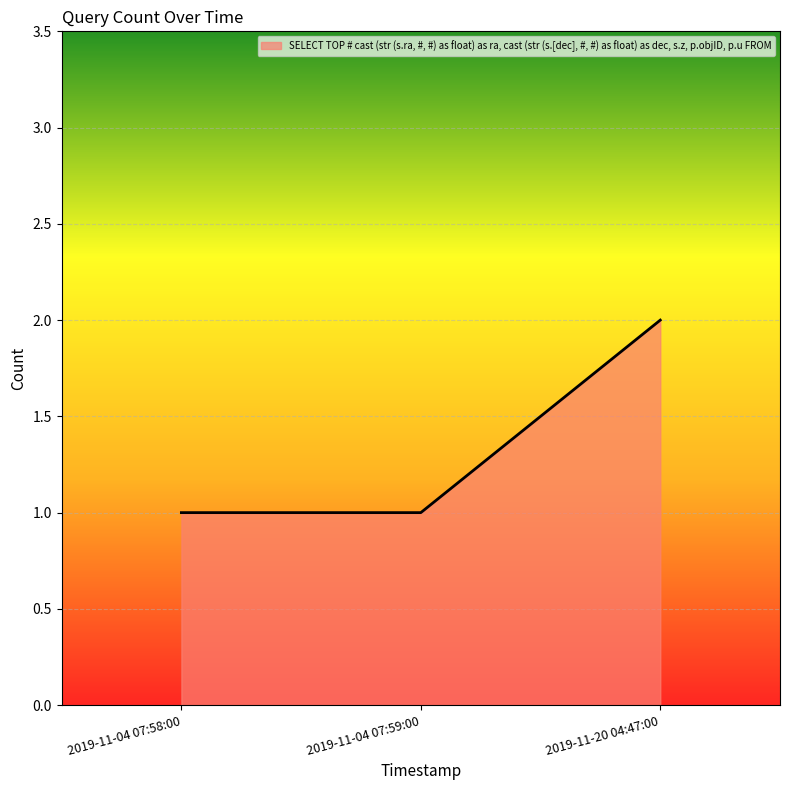

Count the number of data series in this chart.

1